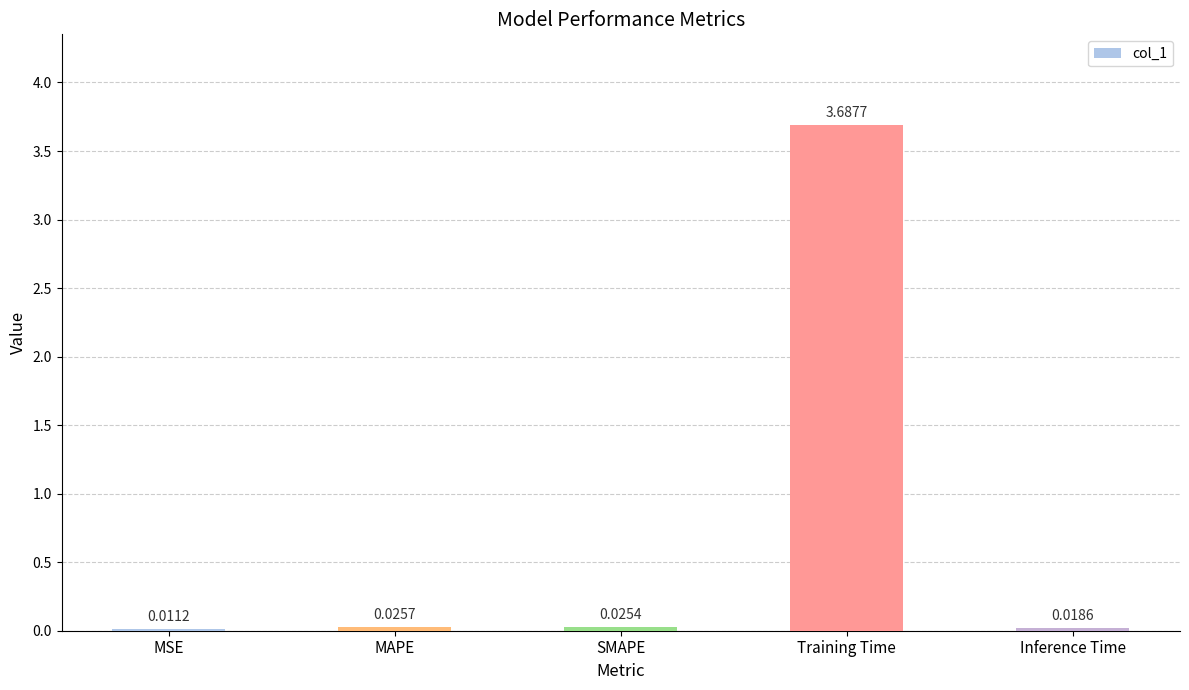

What is the sum of the values at Training Time and Inference Time?

3.7